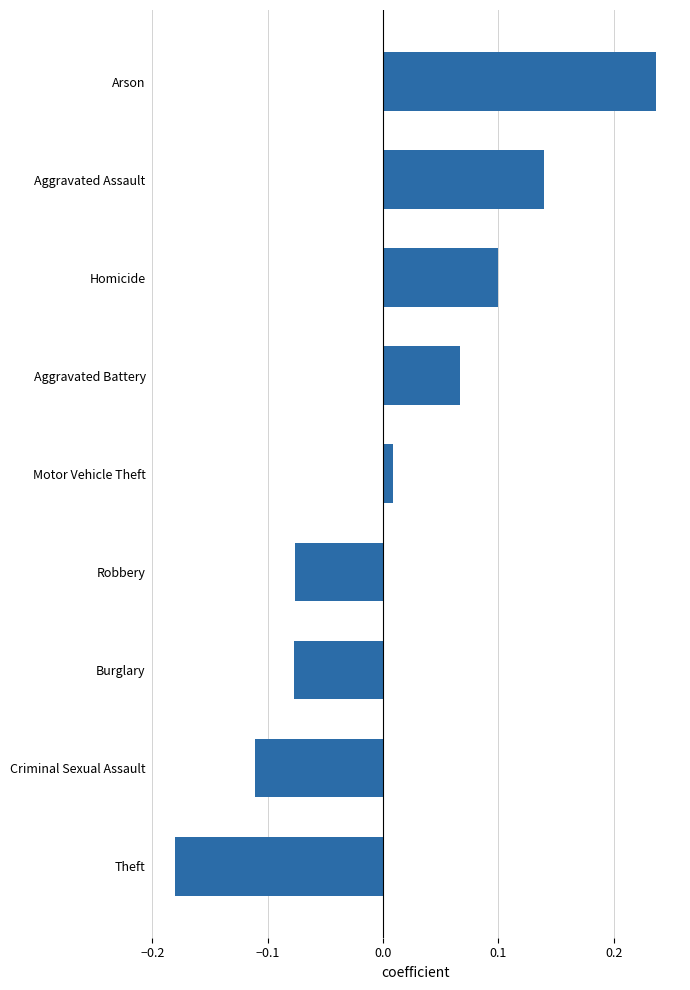

What is the change in value from Theft to Criminal Sexual Assault?

+0.1